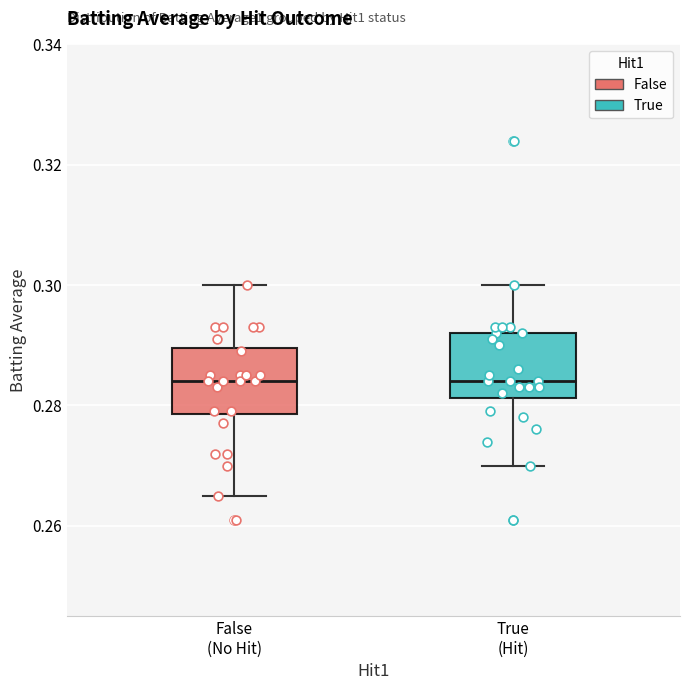

Reading left to right, transcribe this box plot: for each box, give where its median line is, the range the box spans, and where its two whiskers end, as read against the y-axis. The values are not printed on the chart, so give them approximately, as read against the axis.

False (No Hit): median 0.284, box 0.278 to 0.290, whiskers 0.266 to 0.300
True (Hit): median 0.284, box 0.282 to 0.292, whiskers 0.270 to 0.300